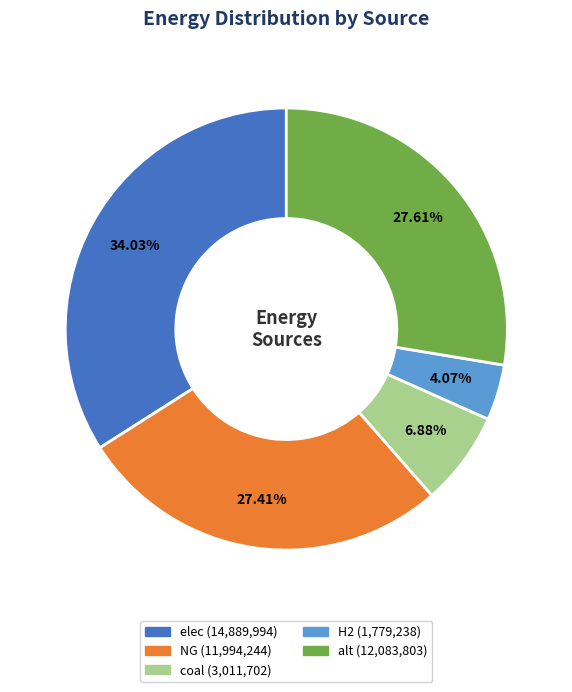

Is there any slice that represents more than half of the pie?

No